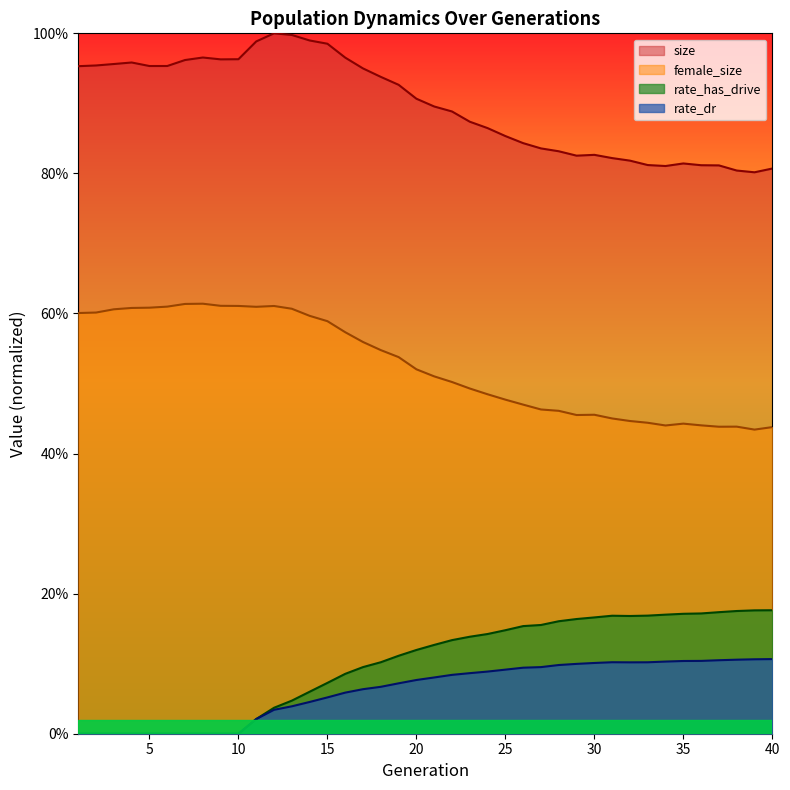

What are all the series names shown in the legend?

size, female_size, rate_has_drive, rate_dr